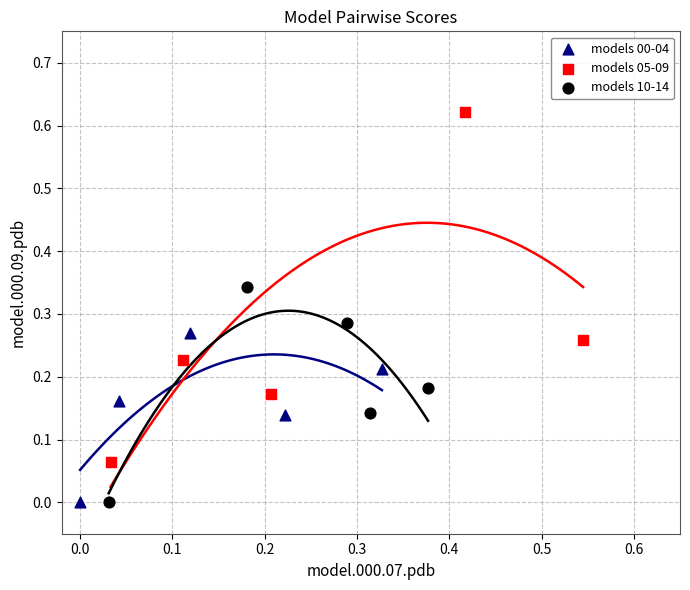

Which series reaches the maximum Y coordinate?

models 05-09